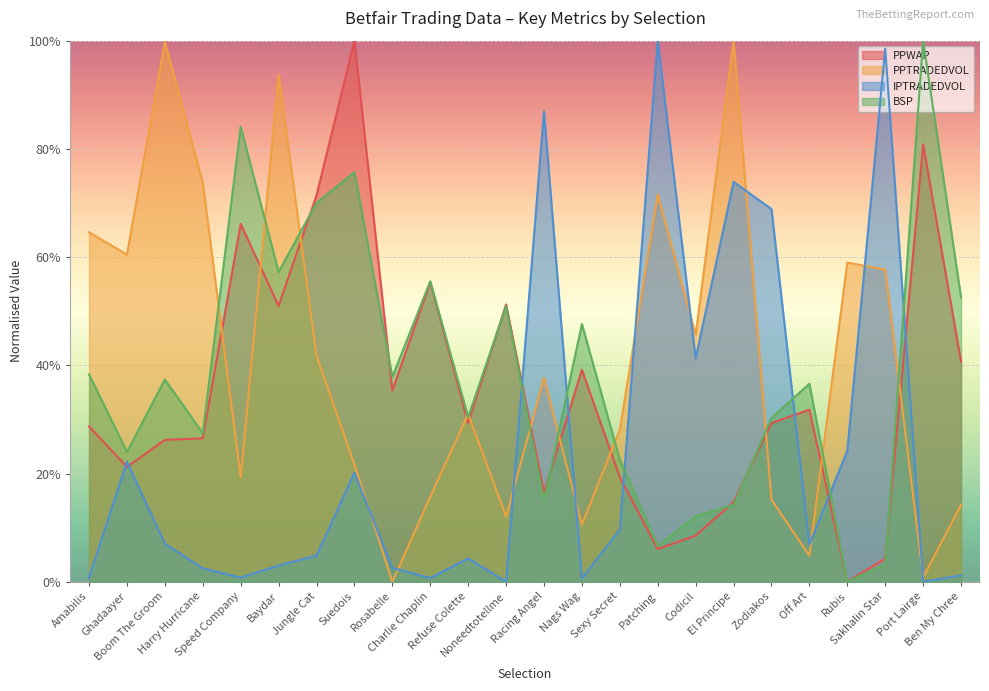

Is the value of IPTRADEDVOL at Patching greater than the value of PPWAP at Boom The Groom?

Yes